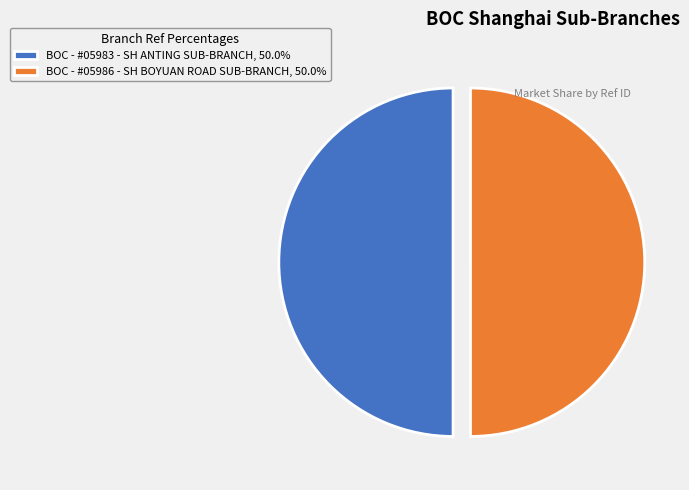

What is the ratio of the value at BOC - #05986 - SH BOYUAN ROAD SUB-BRANCH, 50.0% to the value at BOC - #05983 - SH ANTING SUB-BRANCH, 50.0%?

1.0